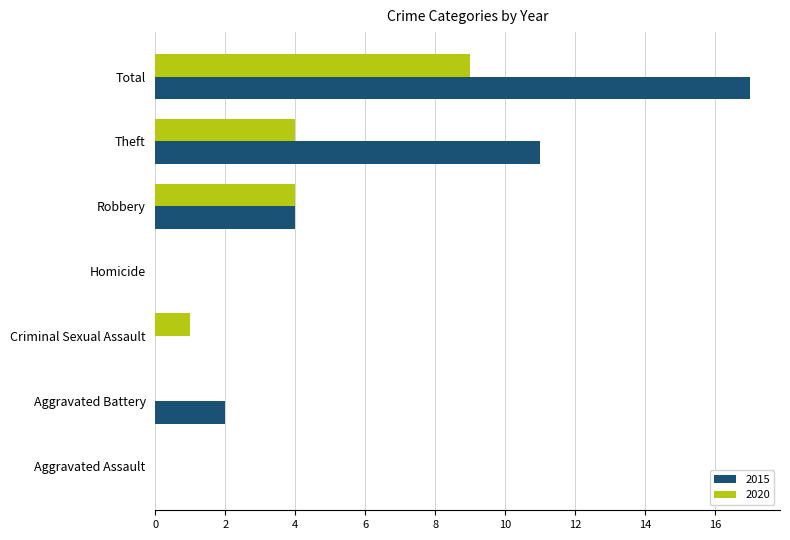

What are all the series names shown in the legend?

2015, 2020